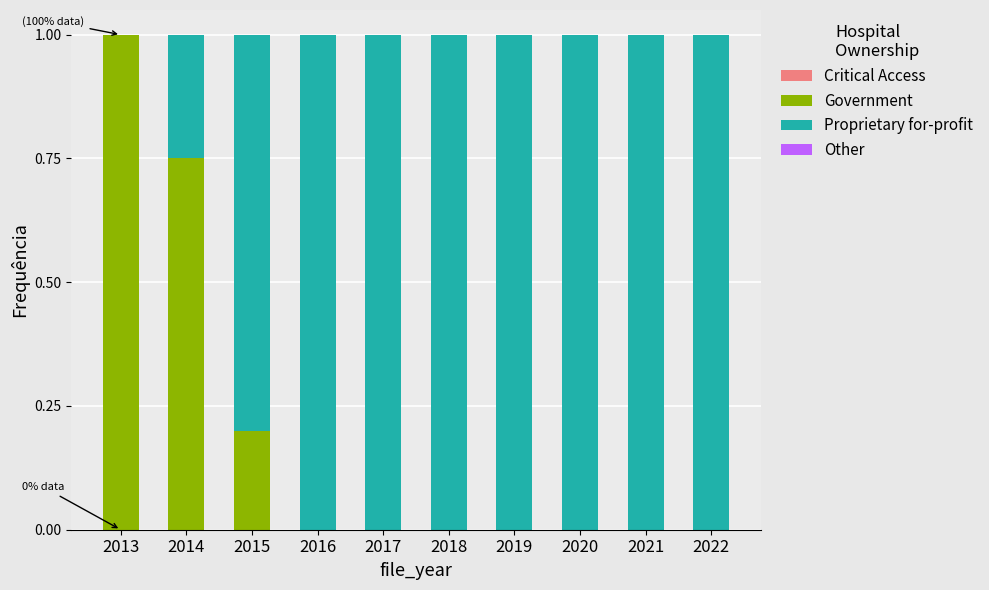

What is the total value across all series at 2019?

1.0